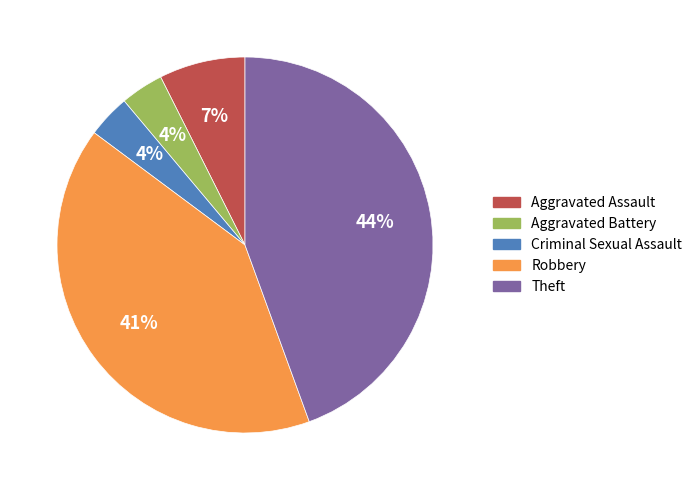

Which slice is the largest?

Theft